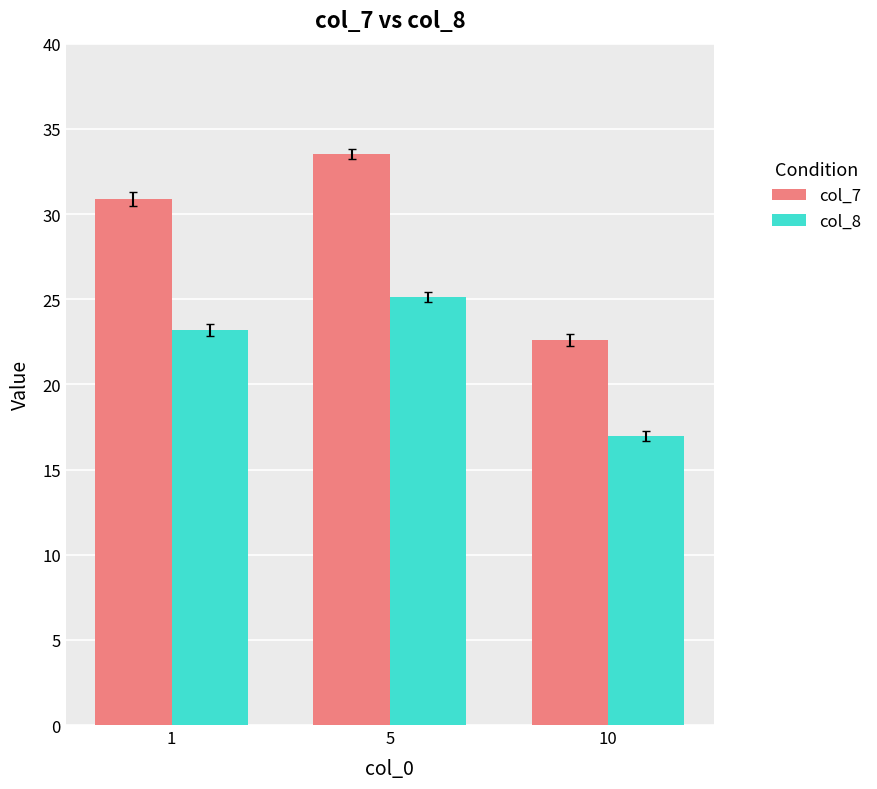

How many data points does each series have?

3